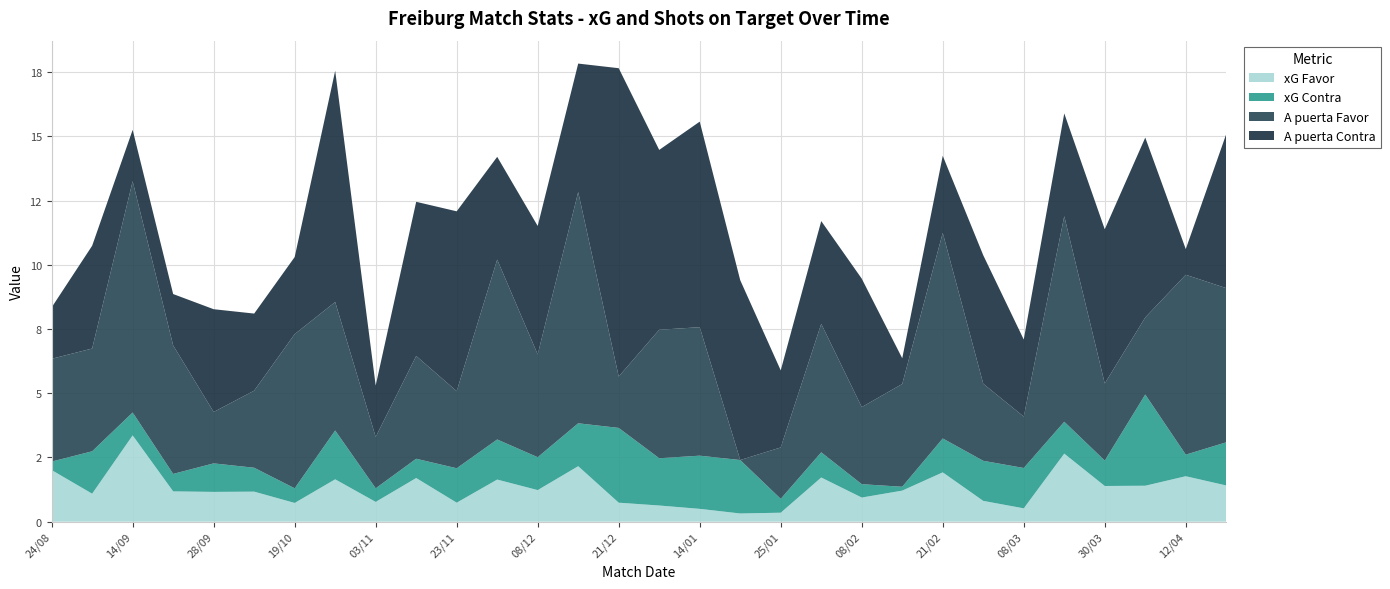

What are all the series names shown in the legend?

xG Favor, xG Contra, A puerta Favor, A puerta Contra